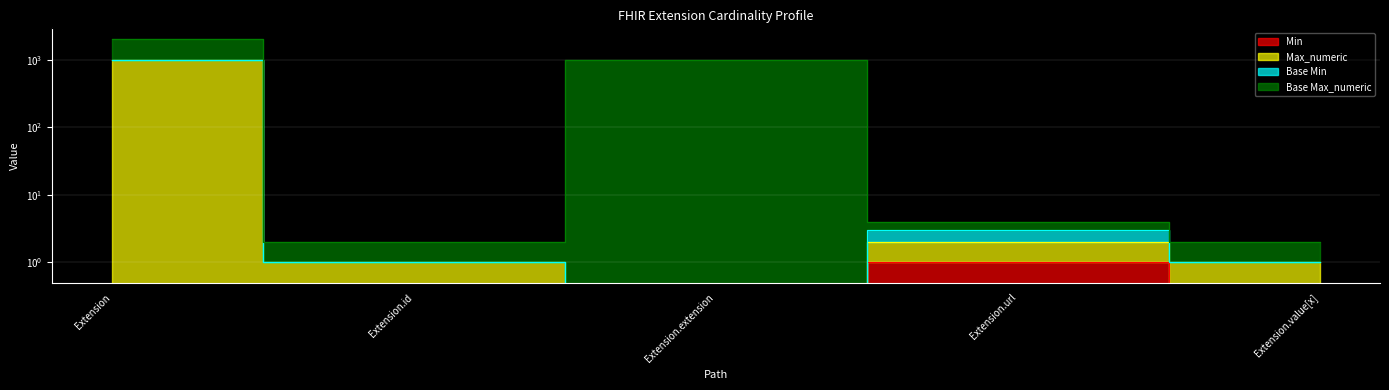

What is the difference between the maximum and minimum values in the Max_numeric series?

999